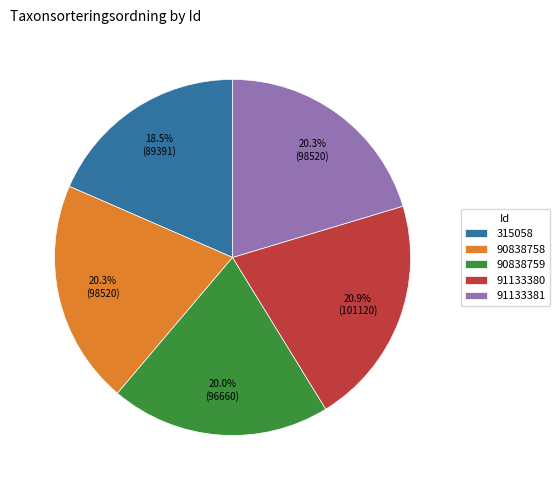

To the nearest percent, what is the difference between the 315058 and 90838759 slice percentages?

2%